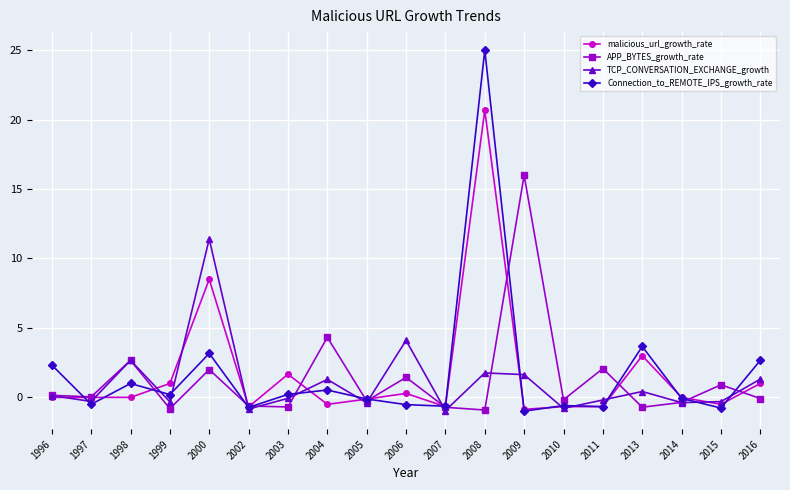

Is it true that Connection_to_REMOTE_IPS_growth_rate equals -0.6 at 2010?

True